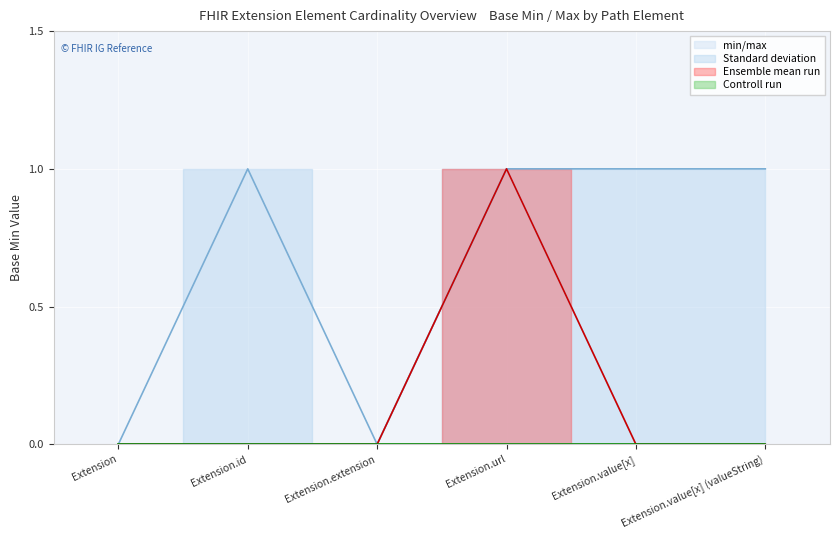

How many Standard deviation values are between 0 and 1?

6